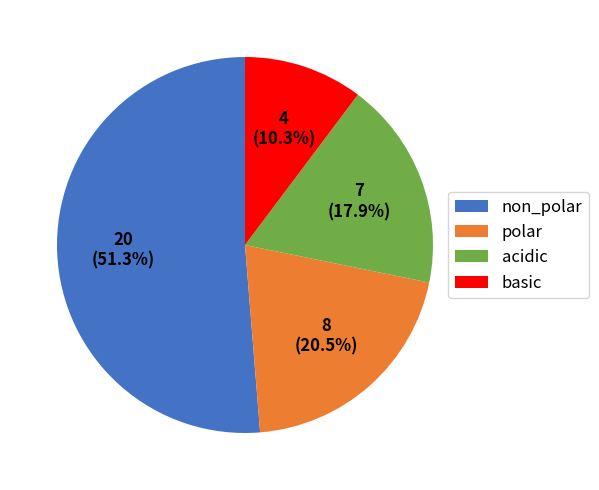

What percentage do polar and non_polar together represent?

71.8%